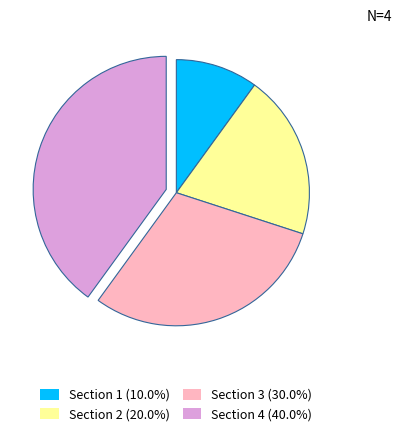

Which slice is the largest?

Section 4